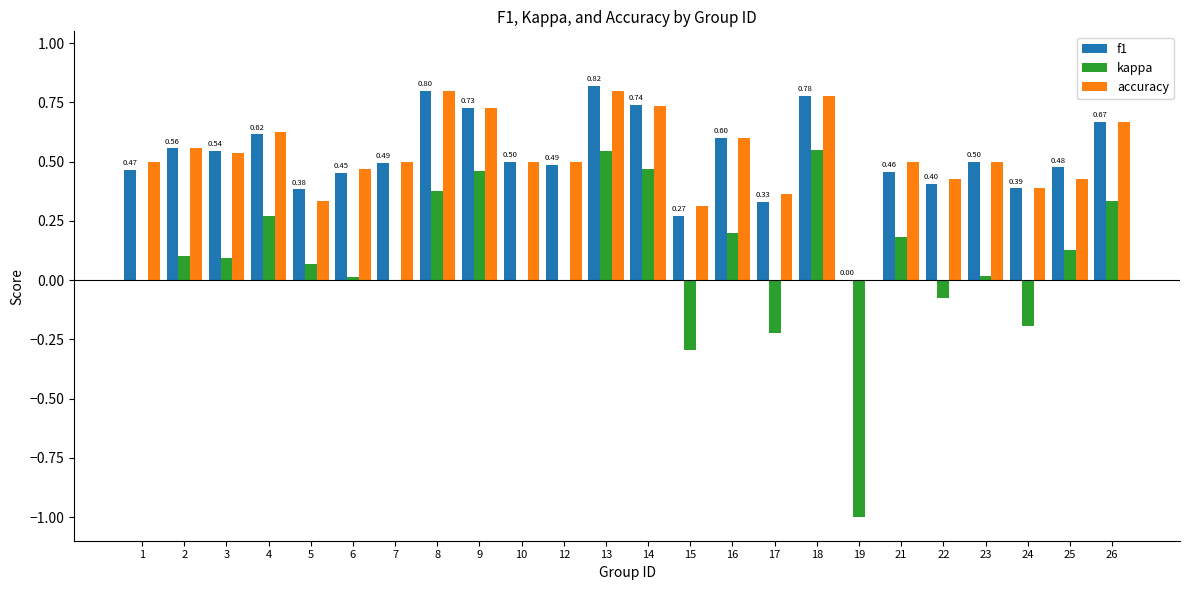

The value of f1 at 24 is 0.2. True or false?

False